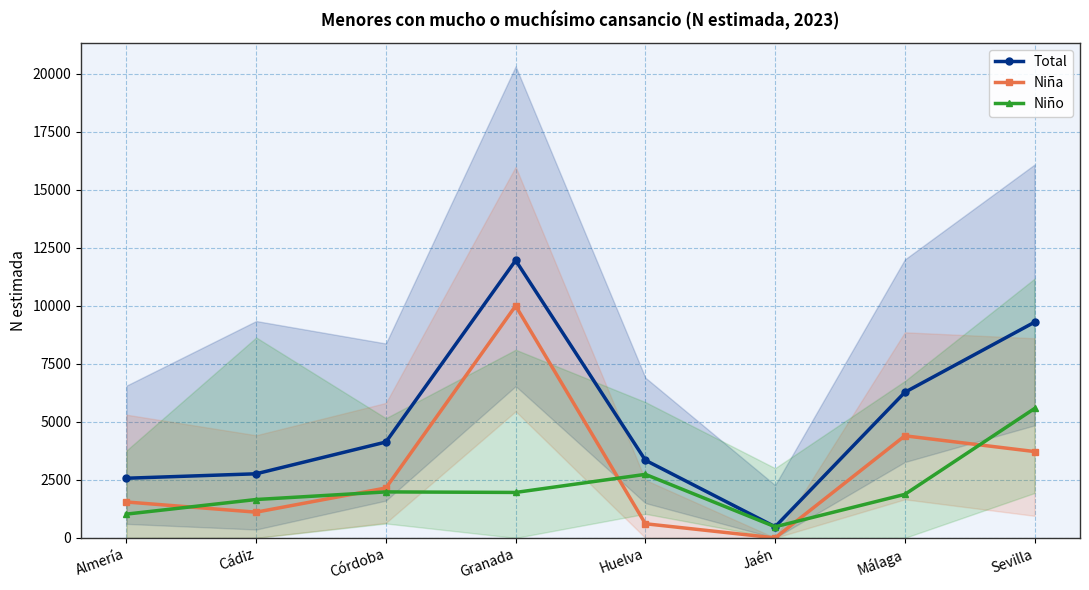

Is the value of Niño at Málaga greater than the value of Niña at Málaga?

No